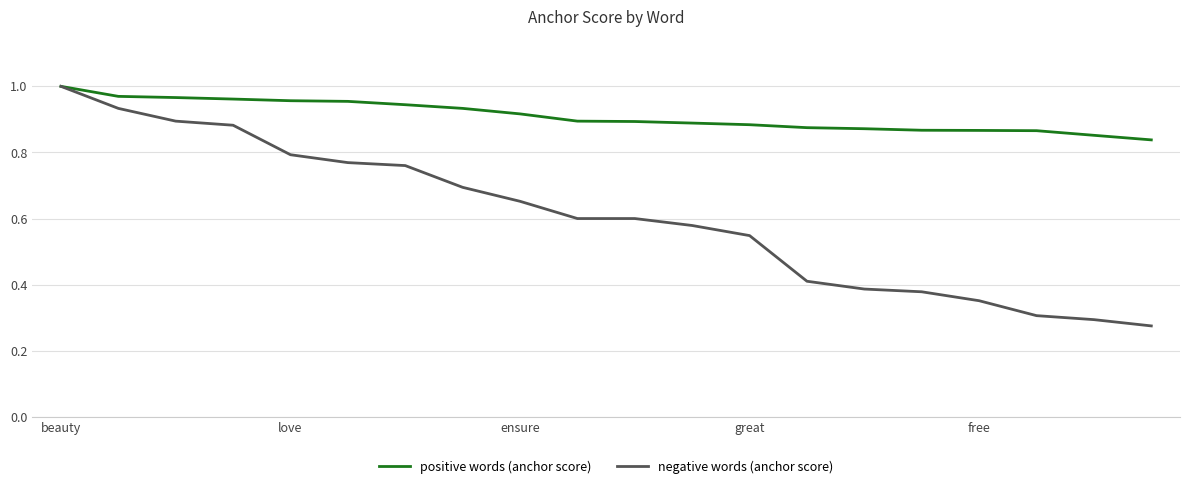

How many lines are shown in the chart?

2